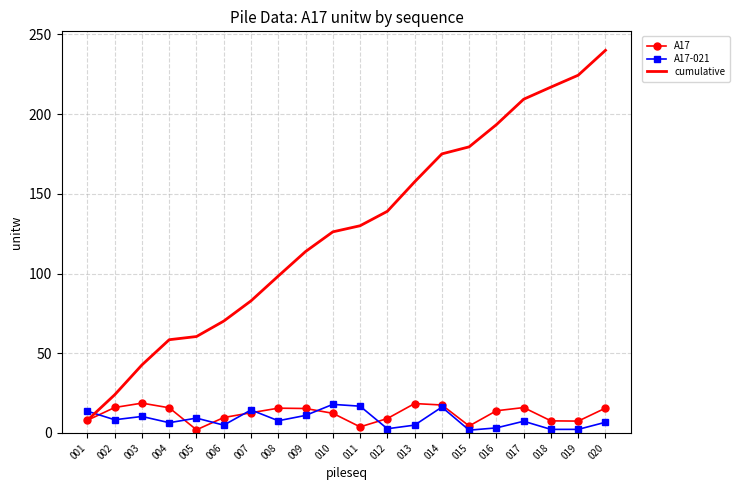

What is the greatest value displayed?

240.0